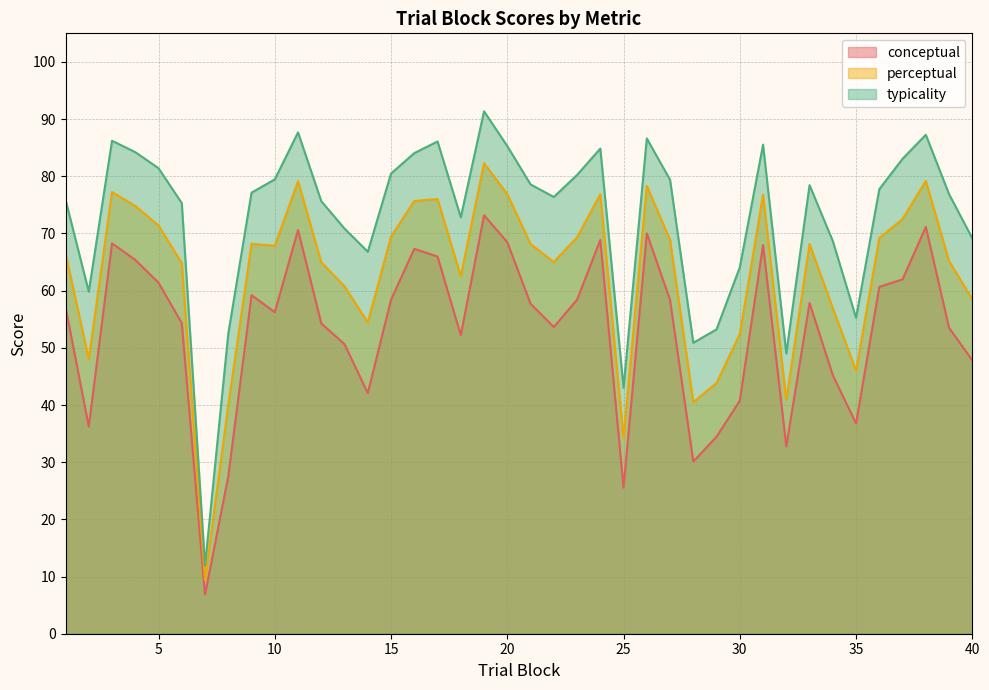

Reading right to left, list all the values displayed in this chart.

conceptual: 40=47.8	39=53.5	38=71.1	37=62.0	36=60.7	35=36.8	34=45.2	33=57.8	32=32.8	31=68.0	30=40.8	29=34.5	28=30.1	27=58.4	26=70.0	25=25.6	24=68.9	23=58.4	22=53.6	21=57.7	20=68.5	19=73.2	18=52.2	17=66.0	16=67.3	15=58.4	14=42.1	13=50.6	12=54.3	11=70.6	10=56.2	9=59.2	8=27.5	7=6.8	6=54.3	5=61.4	4=65.4	3=68.3	2=36.2	1=57.1
perceptual: 40=58.5	39=65.2	38=79.2	37=72.5	36=69.2	35=46.0	34=56.9	33=68.2	32=40.9	31=76.8	30=52.4	29=43.8	28=40.5	27=68.9	26=78.3	25=34.3	24=76.9	23=69.3	22=65.0	21=68.1	20=76.9	19=82.3	18=62.5	17=76.0	16=75.7	15=69.4	14=54.4	13=60.7	12=65.0	11=79.1	10=67.8	9=68.2	8=40.0	7=9.4	6=64.8	5=71.4	4=74.8	3=77.2	2=48.0	1=66.5
typicality: 40=69.2	39=76.9	38=87.3	37=83.1	36=77.7	35=55.2	34=68.7	33=78.5	32=49.0	31=85.5	30=64.1	29=53.2	28=50.9	27=79.4	26=86.6	25=43.0	24=84.8	23=80.2	22=76.4	21=78.6	20=85.3	19=91.4	18=72.8	17=86.1	16=84.0	15=80.5	14=66.8	13=70.8	12=75.6	11=87.7	10=79.5	9=77.1	8=52.5	7=11.9	6=75.3	5=81.4	4=84.2	3=86.2	2=59.8	1=75.9